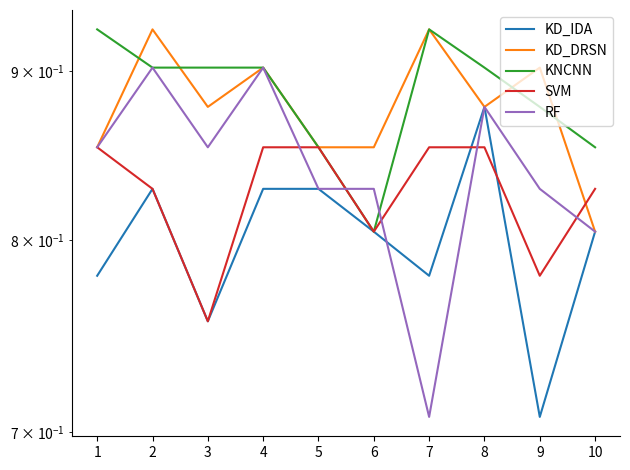

What is the greatest value displayed?

0.9